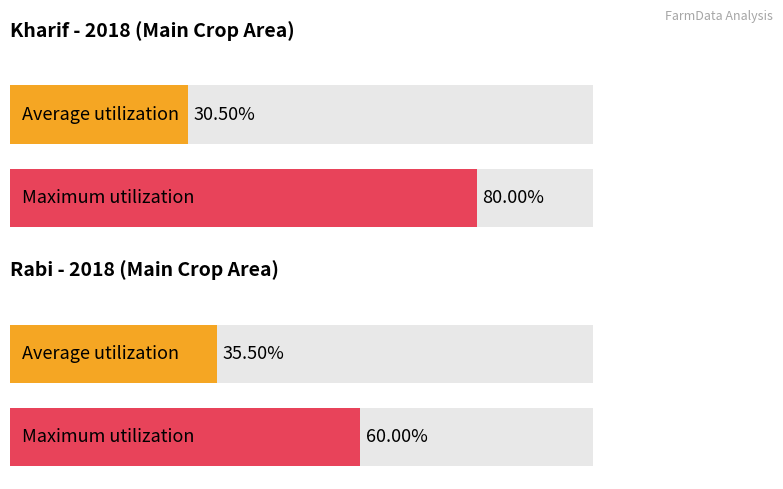

The value of Kharif Area (acres) at Farmer 1 is 1.4. True or false?

False